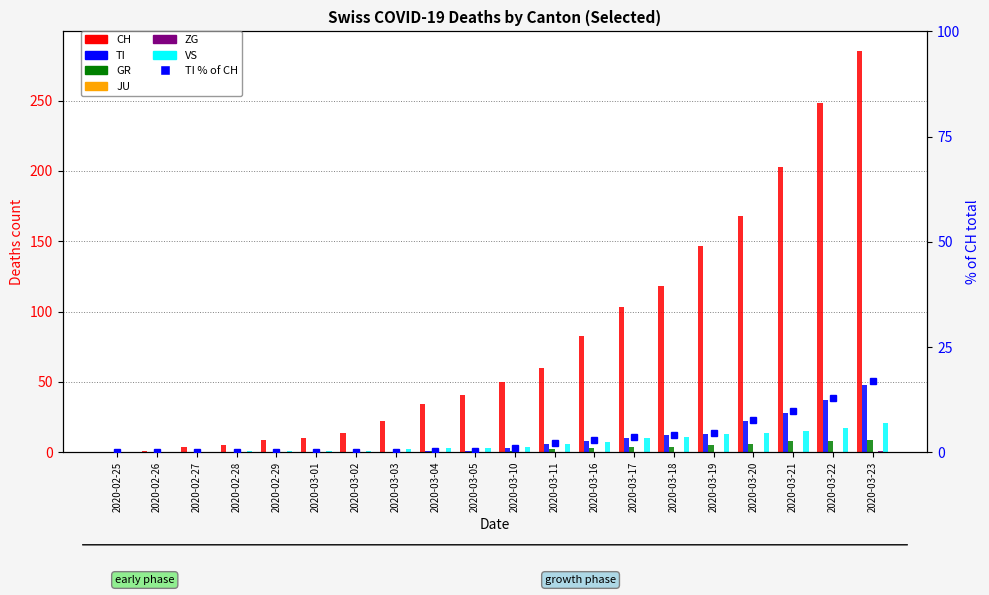

Which series has the largest total across all categories?

CH